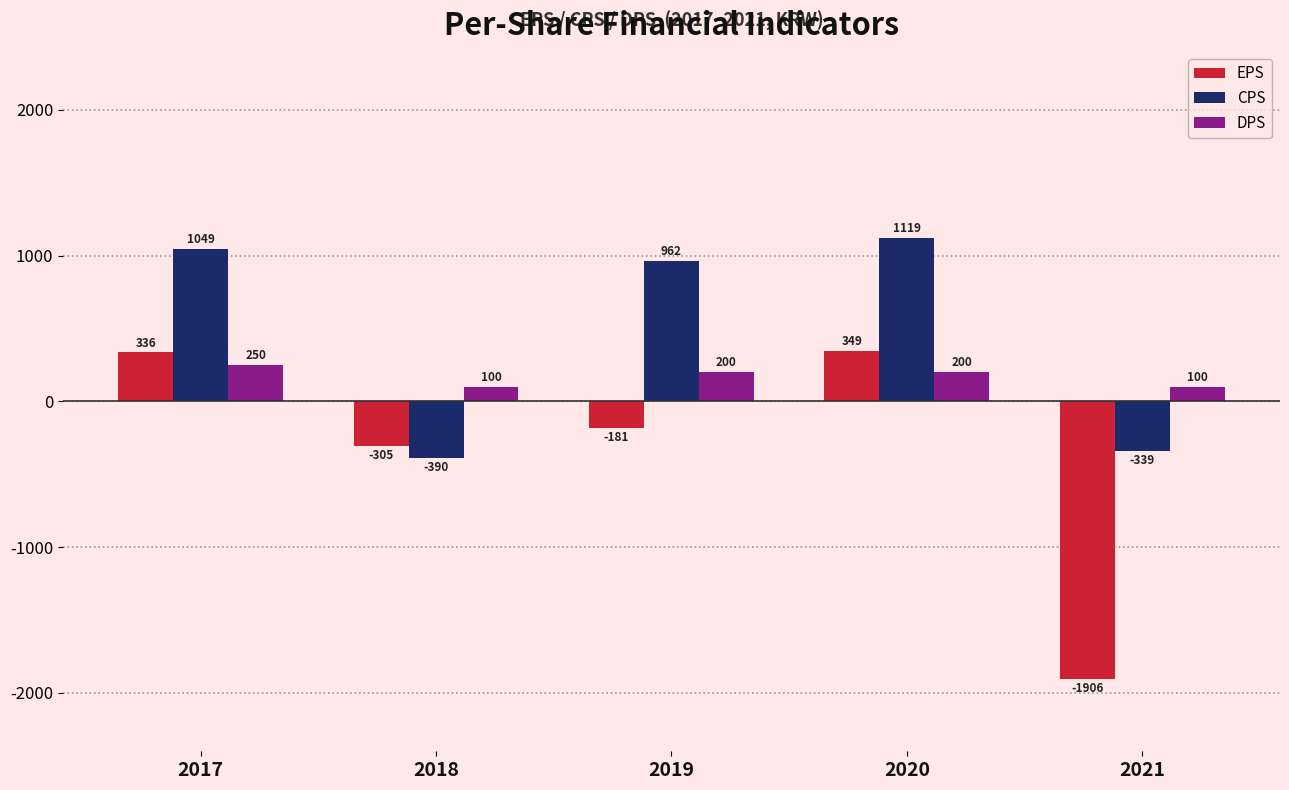

Rank the series at 2020 from highest to lowest value.

CPS, EPS, DPS